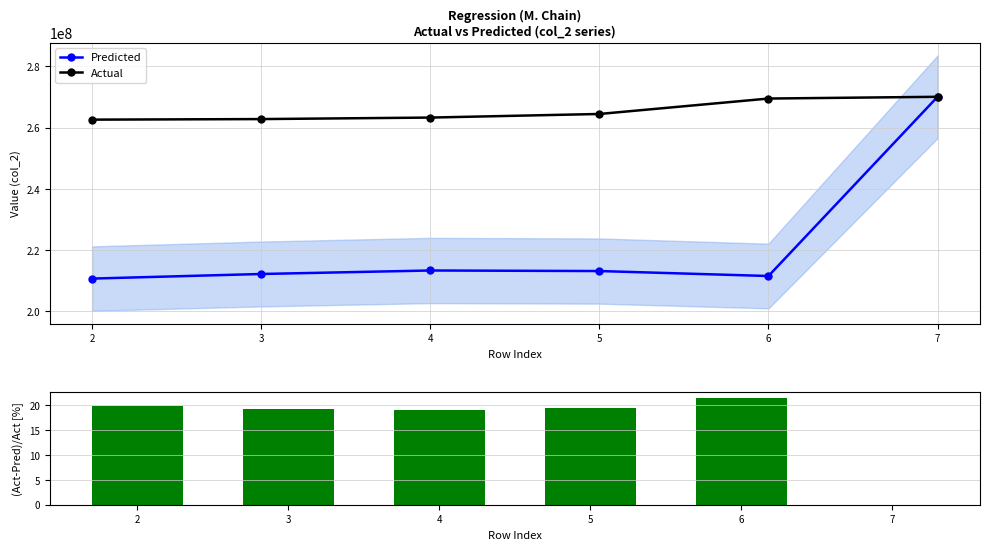

Reading left to right, transcribe all the data shown in this chart.

Predicted: 210649867.5	212151828.4	213296494.6	213115441.3	211491073.9	270076572.0
Actual: 262610125.0	262791929.0	263286014.0	264460503.0	269504913.0	270076572.0
(Actual-Pred)/Actual [%]: 19.8	19.3	19.0	19.4	21.5	0.0